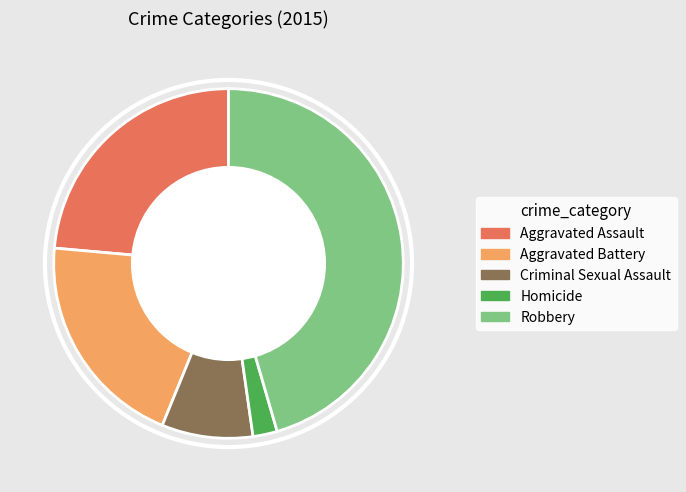

Rank the categories by value from lowest to highest.

Homicide, Criminal Sexual Assault, Aggravated Battery, Aggravated Assault, Robbery